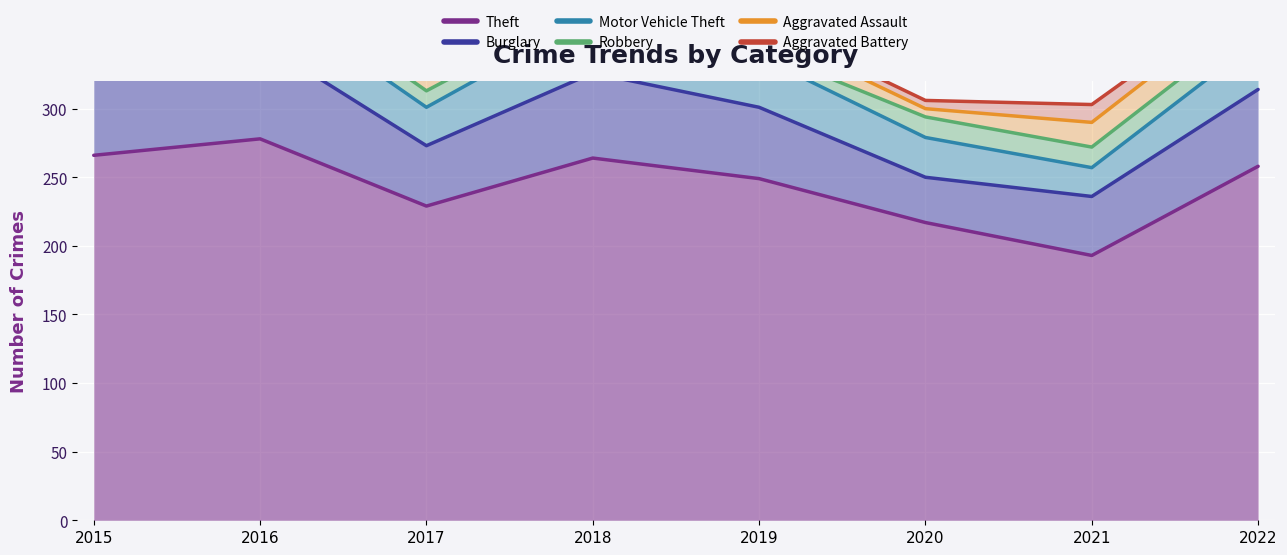

True or false: Aggravated Assault and Aggravated Battery cross at least once.

False